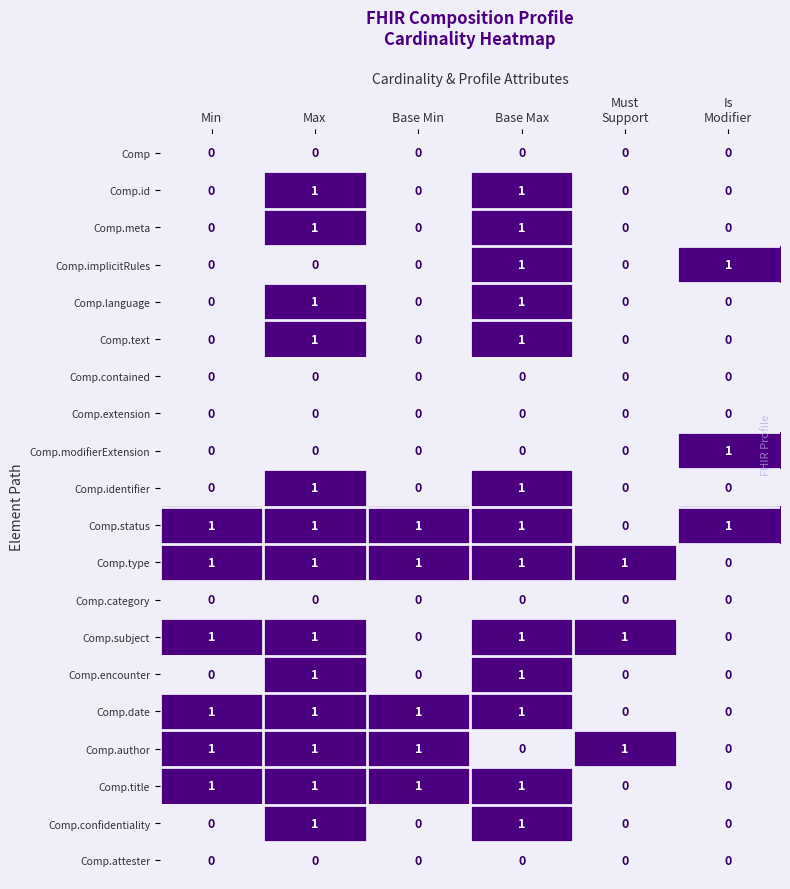

The value of Comp.extension at Base Min is 0. True or false?

True